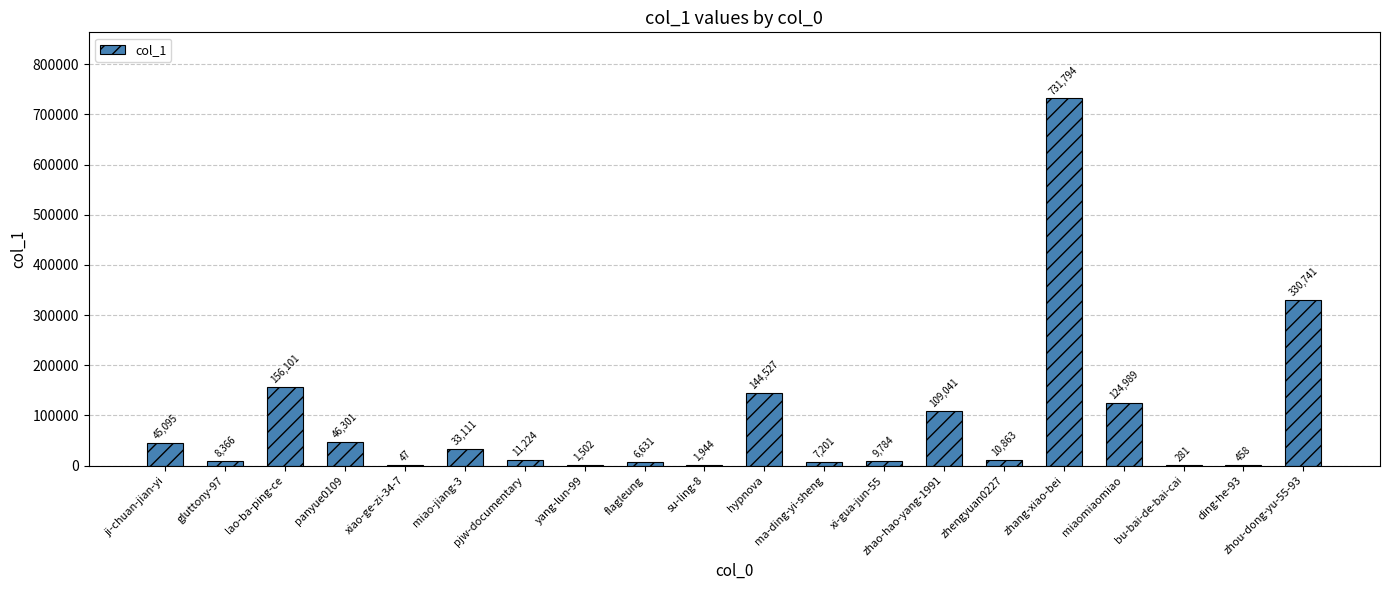

Is it true that the value at miao-jiang-3 is 33111?

True